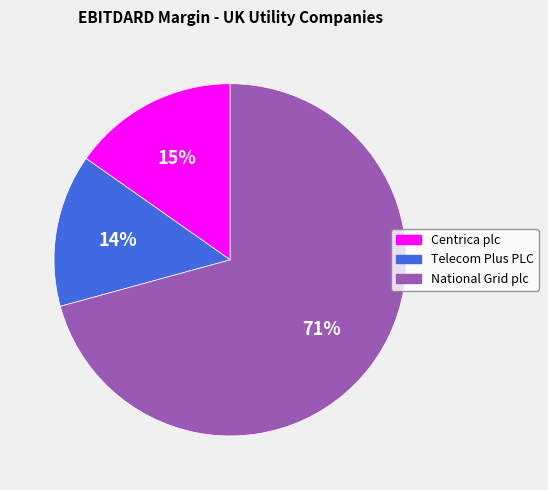

To the nearest percent, what is the average slice percentage?

33%